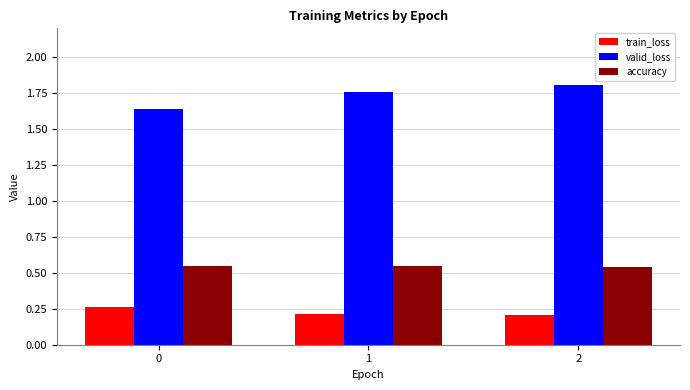

How many bars are there in each group?

3